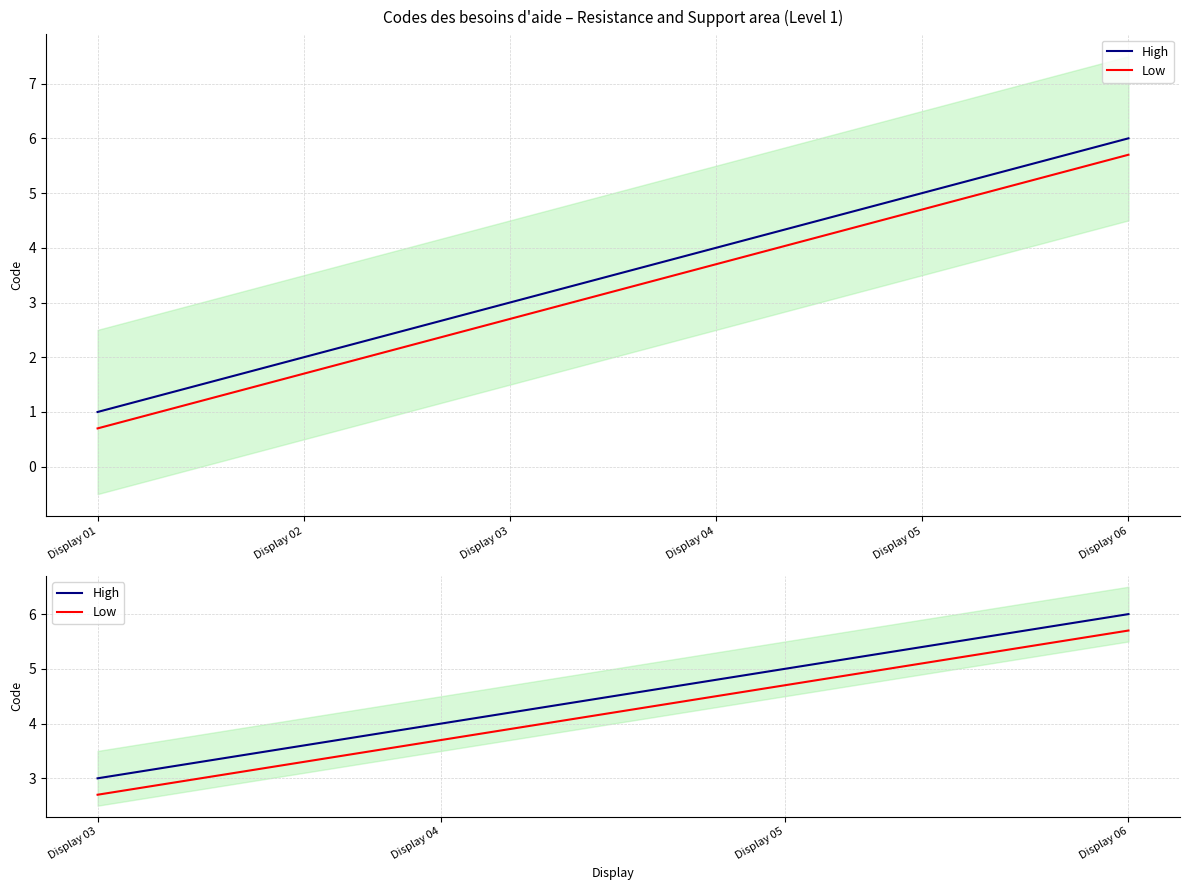

True or false: High and Low cross at least once.

False